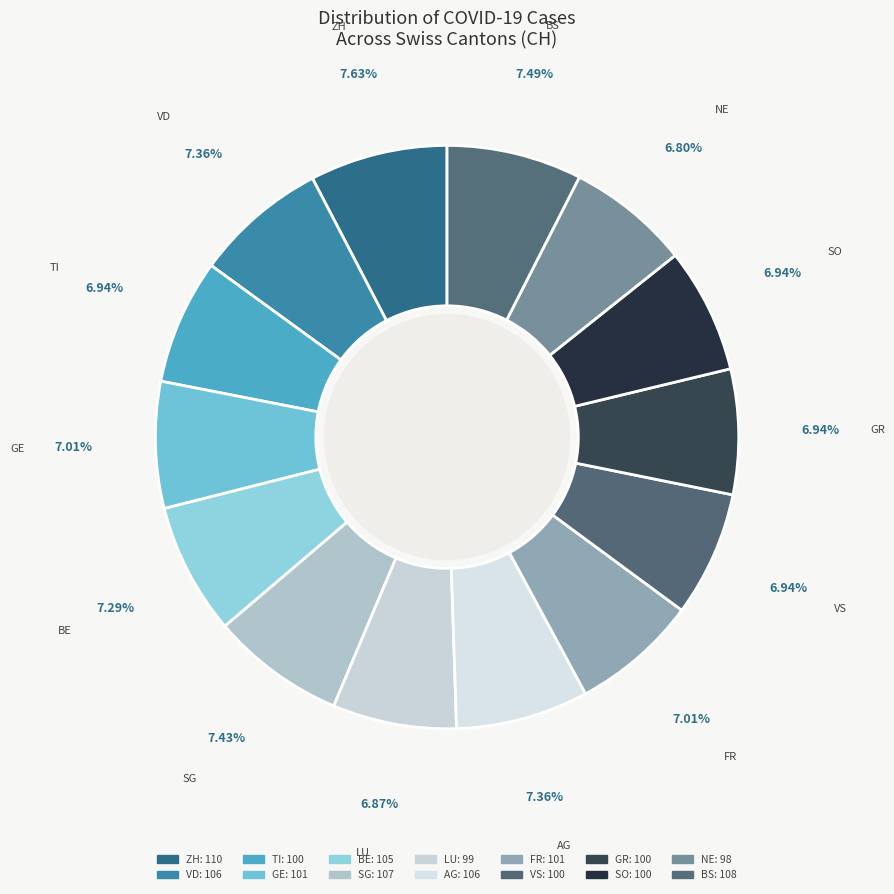

Which slice is the smallest?

NE